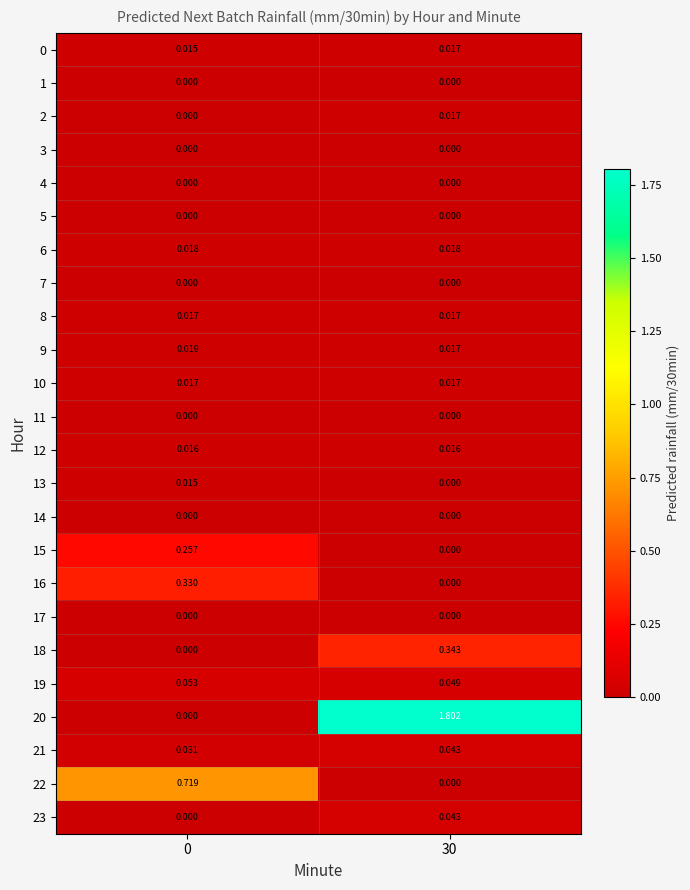

Is the value of 17 at 0 greater than the value of 10 at 0?

No